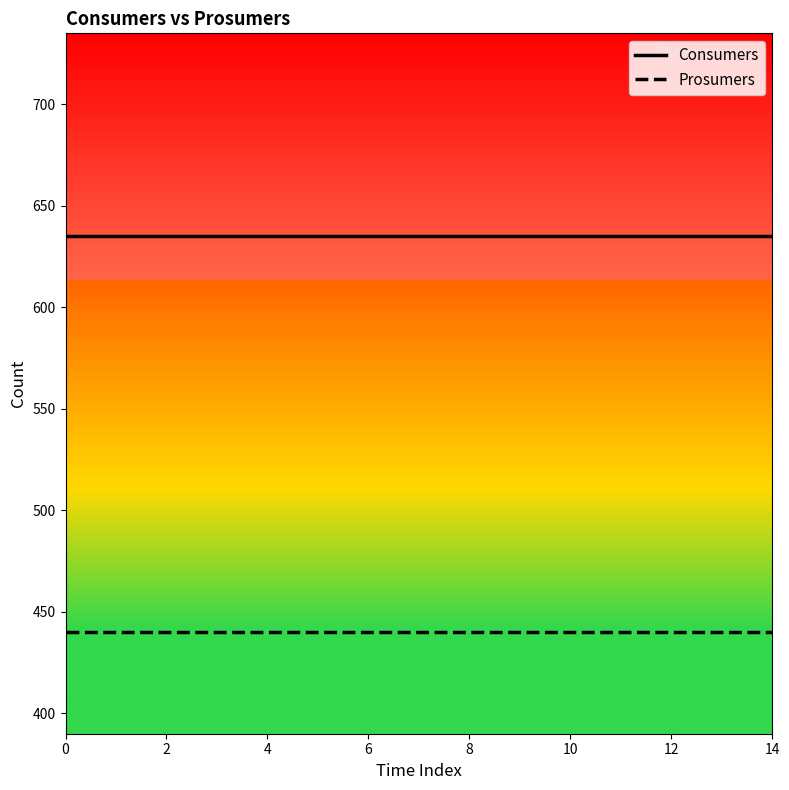

Rank the series by their maximum value, from highest to lowest.

Consumers, Prosumers